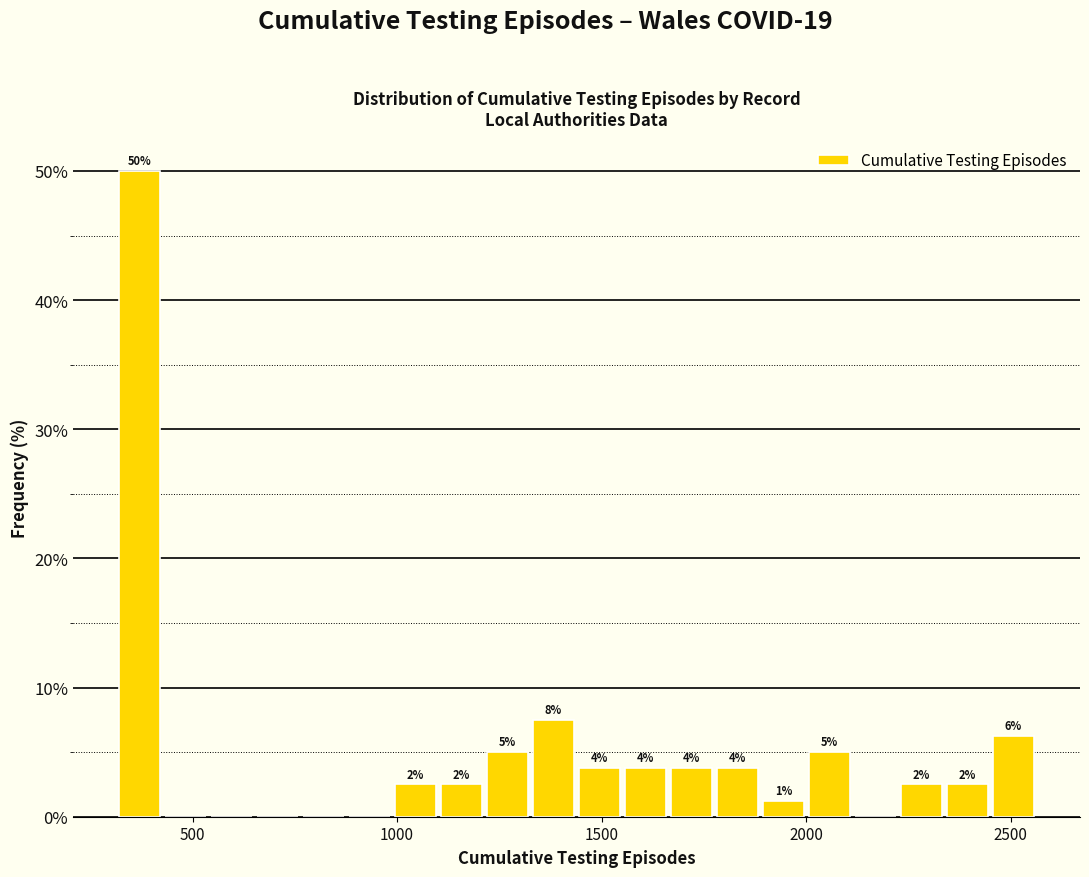

Around what value on the x-axis is the tallest bar? Give the approximate position of its centre, as read against the axis.

350